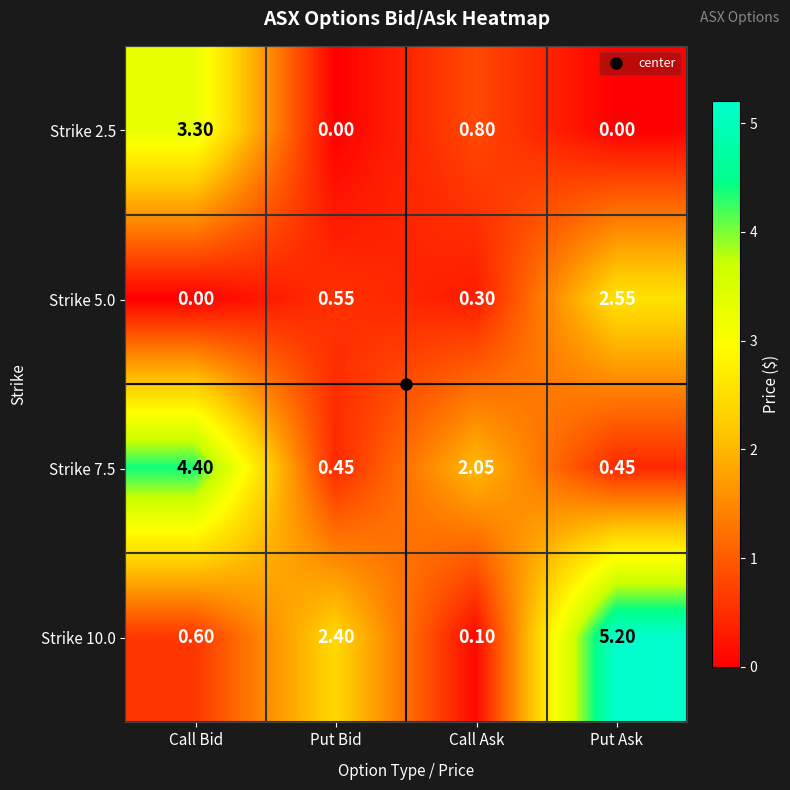

How many categories are shown in the chart?

4